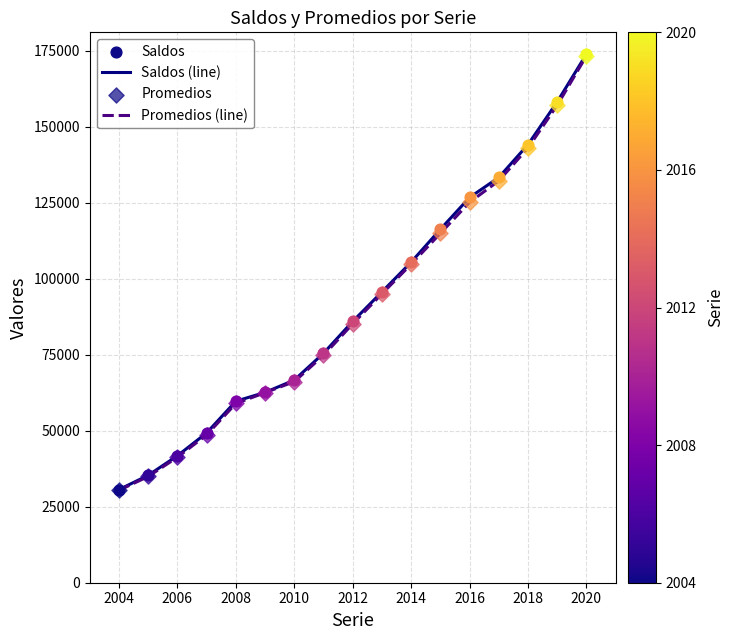

What is the highest value of the Saldos (line) series?

173820